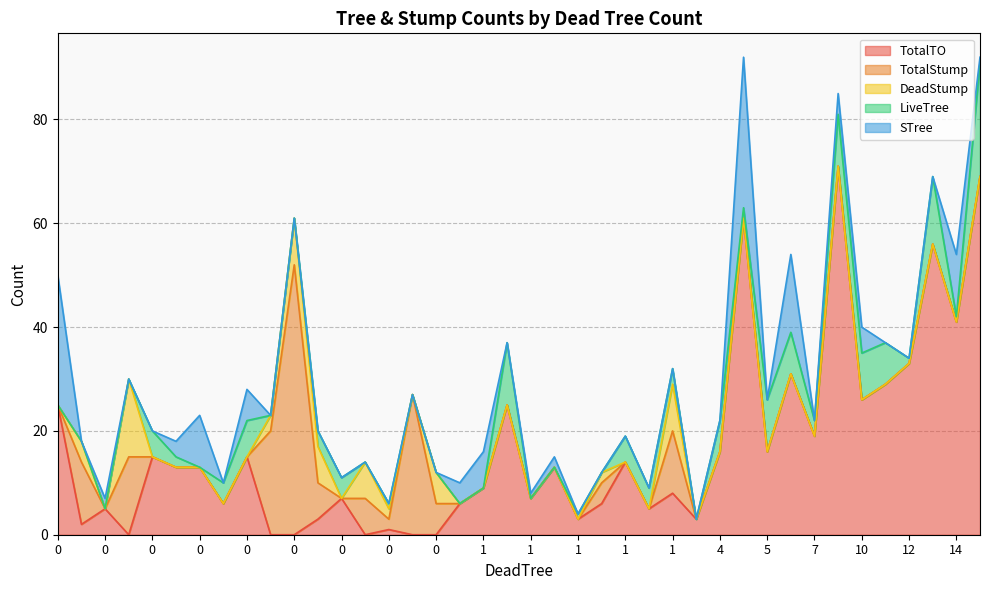

What is the difference between the TotalStump values at 4 and 1?

4